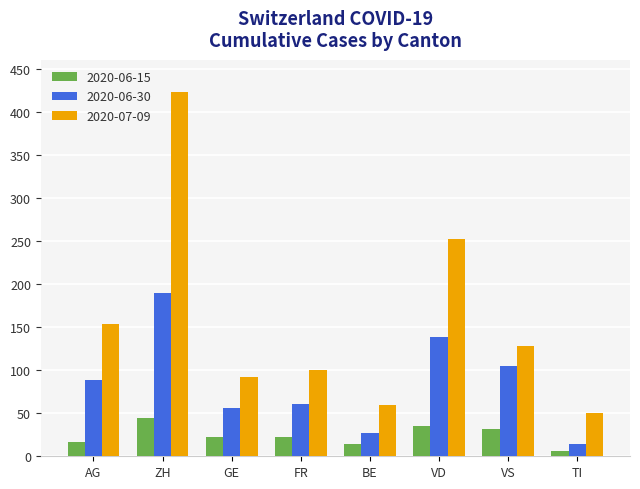

Which category has the highest value across all series?

ZH